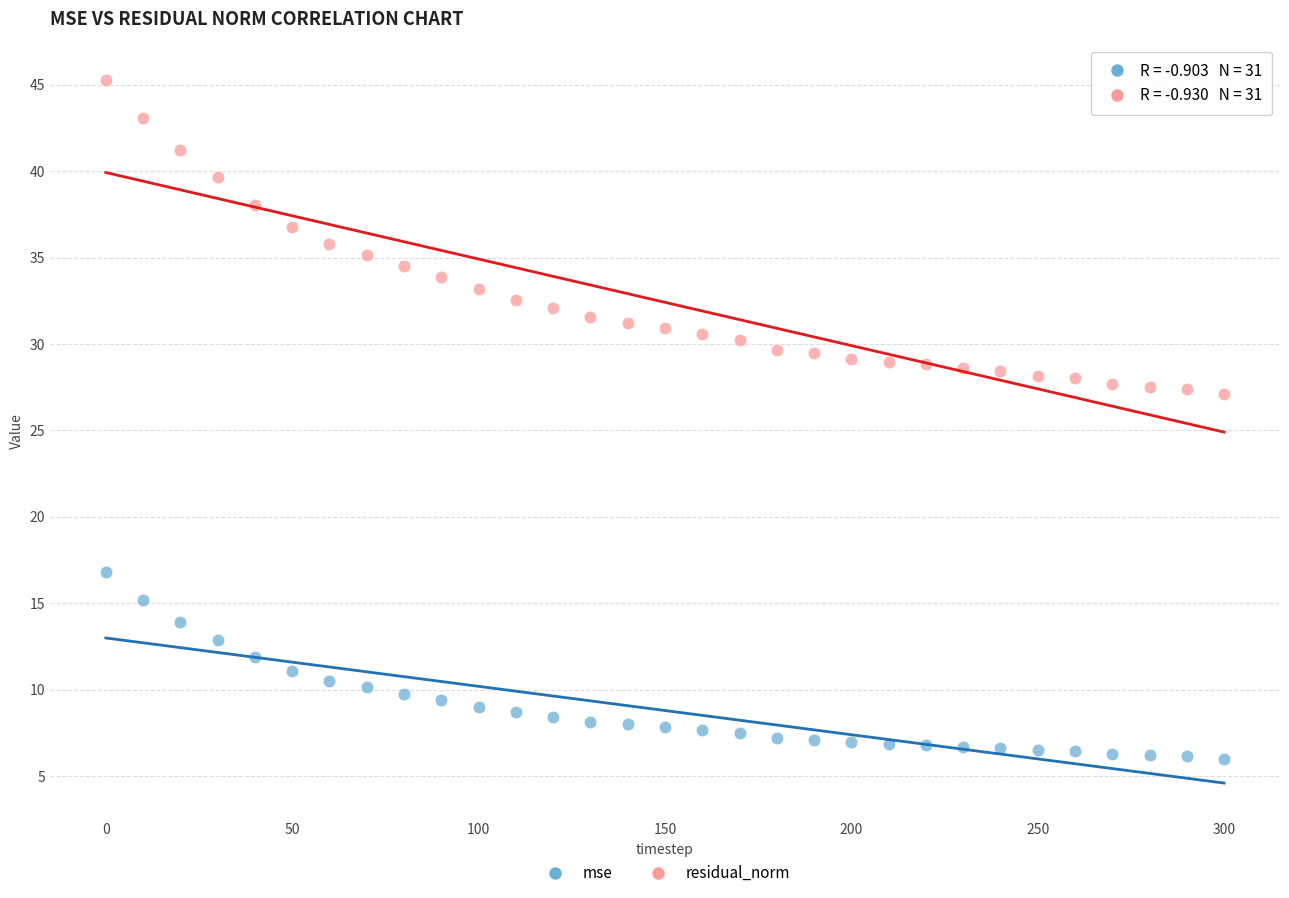

Across all data points, what is the range of Y values (max minus min)?

39.3